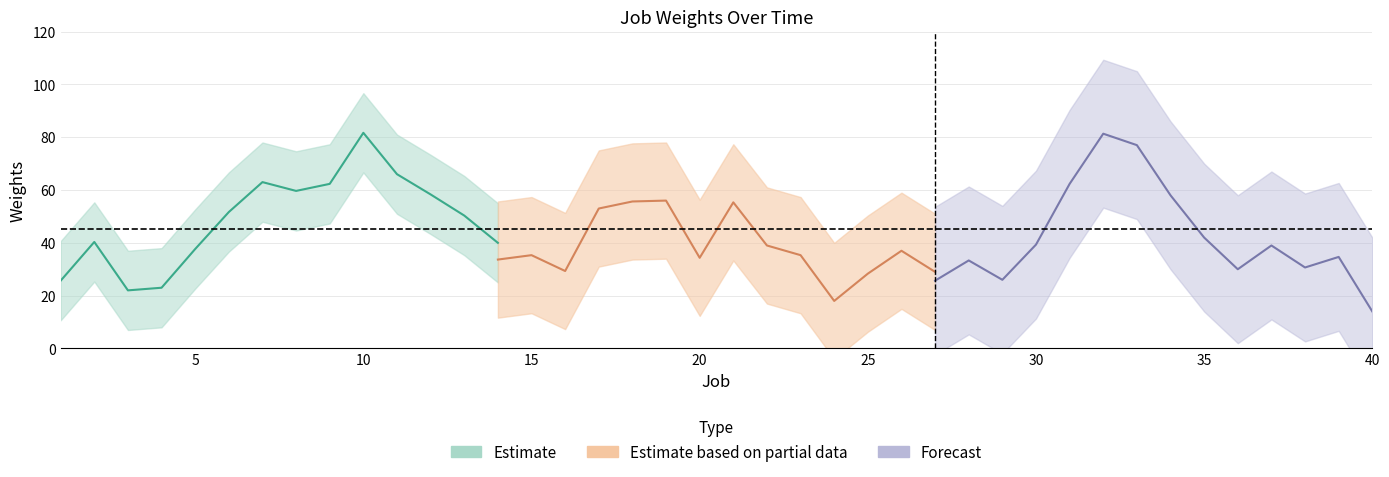

How many categories are shown in the chart?

40